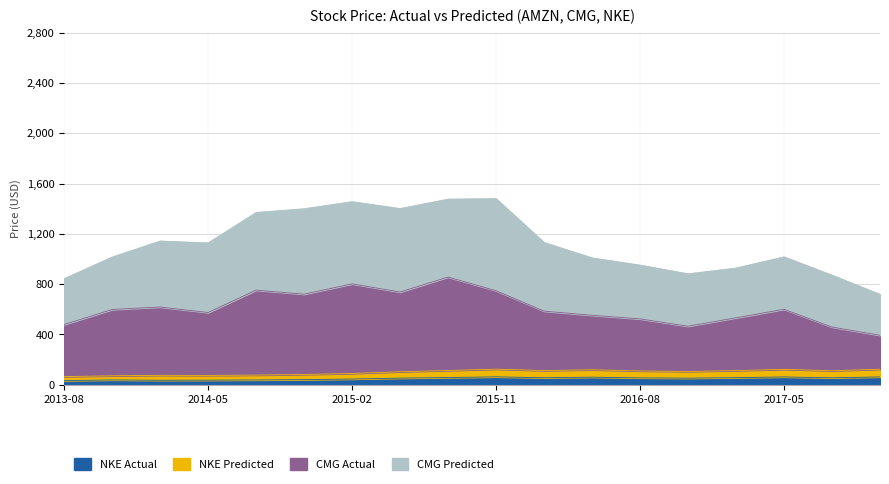

What is the difference between the highest and lowest values at 2013-11?

560.5